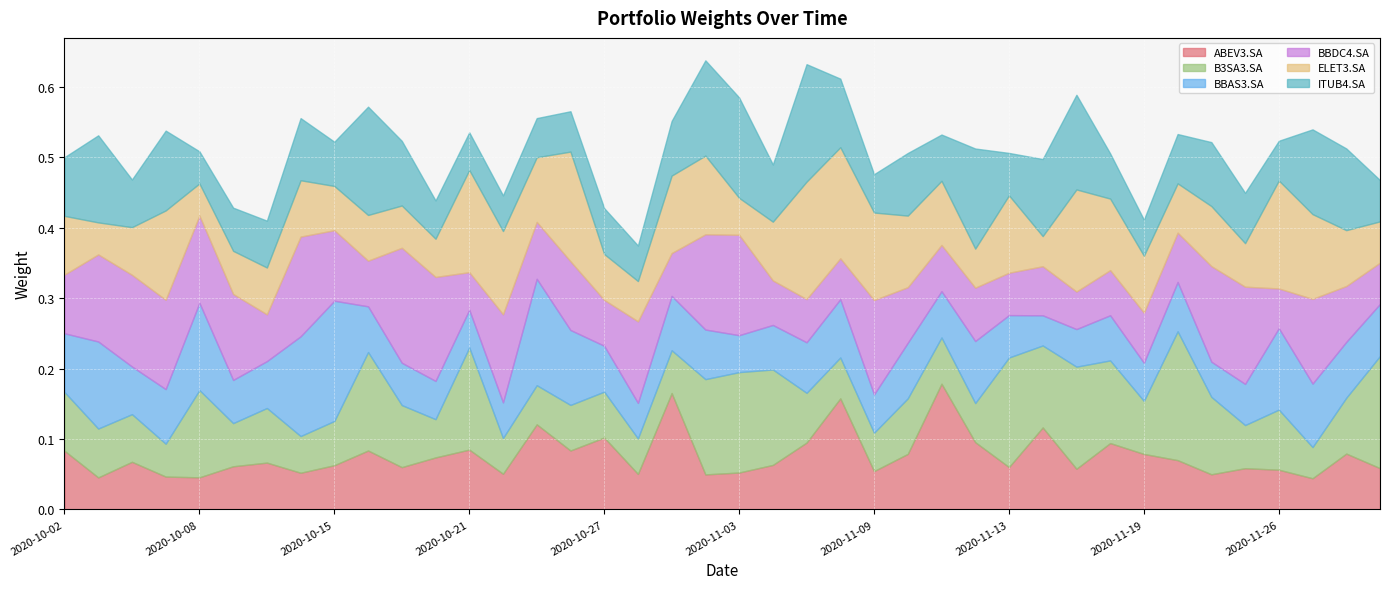

The value of ITUB4.SA at 2020-11-16 is 0.1. True or false?

True